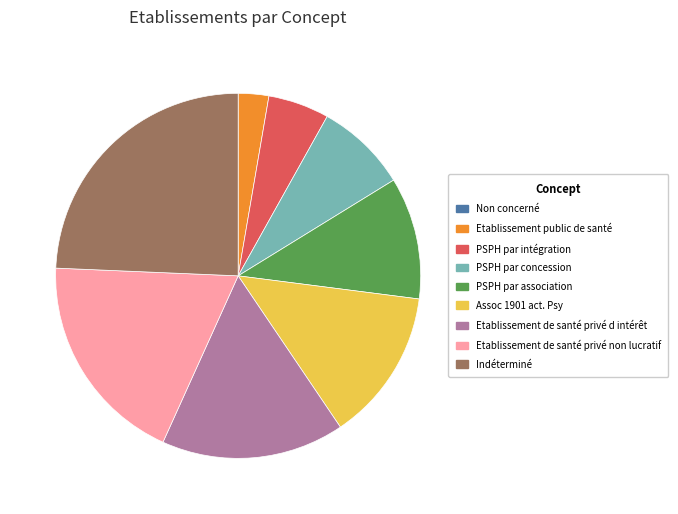

Combined, do PSPH par association and Assoc 1901 act. Psy account for over 50%?

No